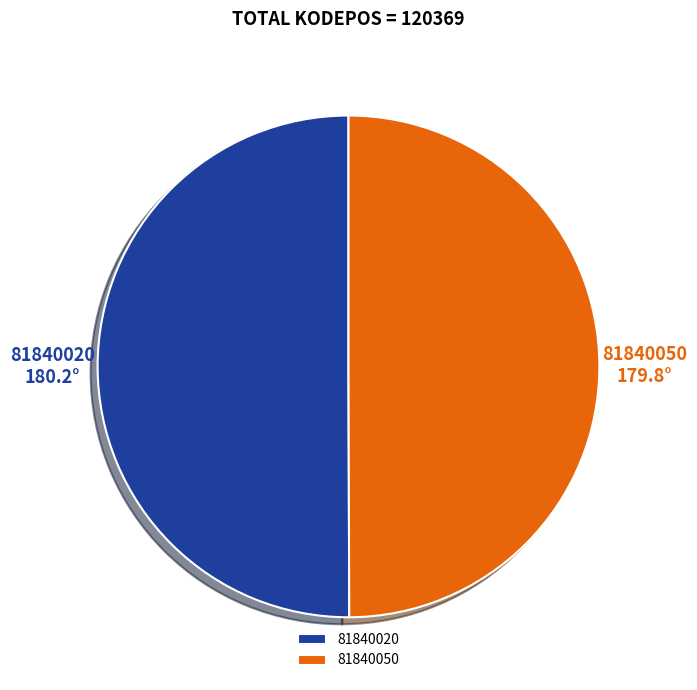

What is the ratio of the value at 81840020 to the value at 81840050?

1.0